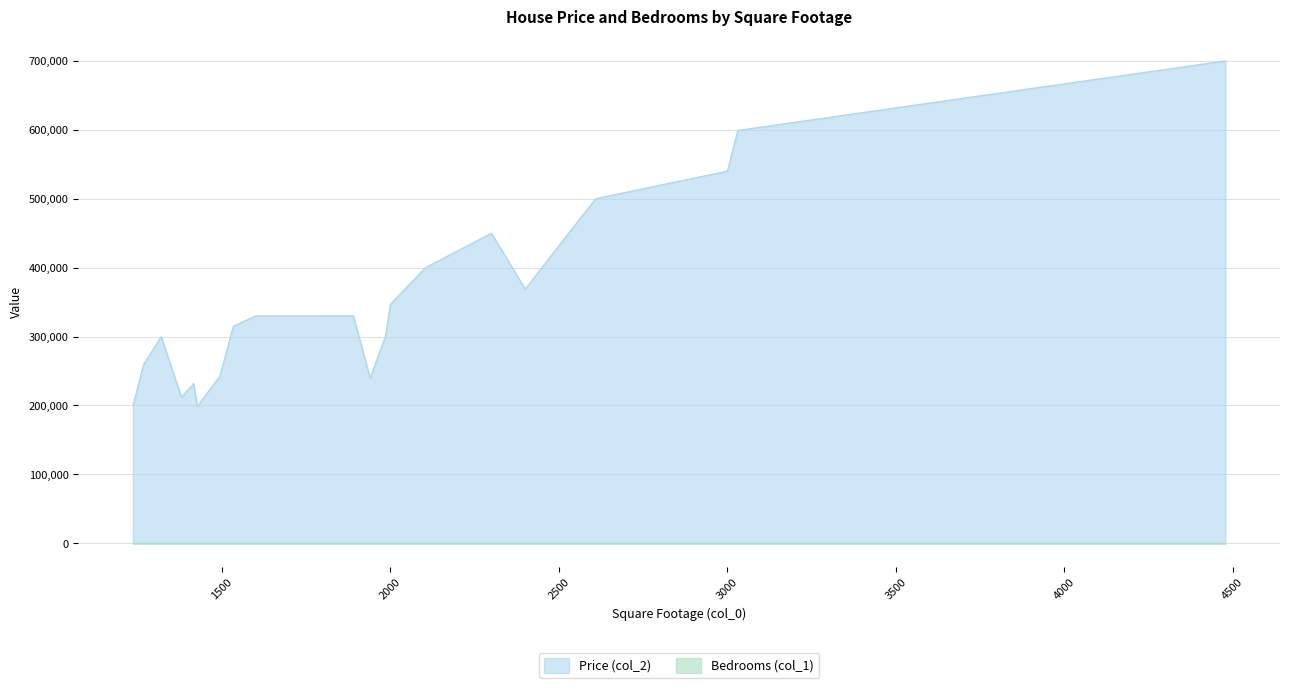

What is the difference between the maximum and minimum values in the Price (col_2) series?

500901